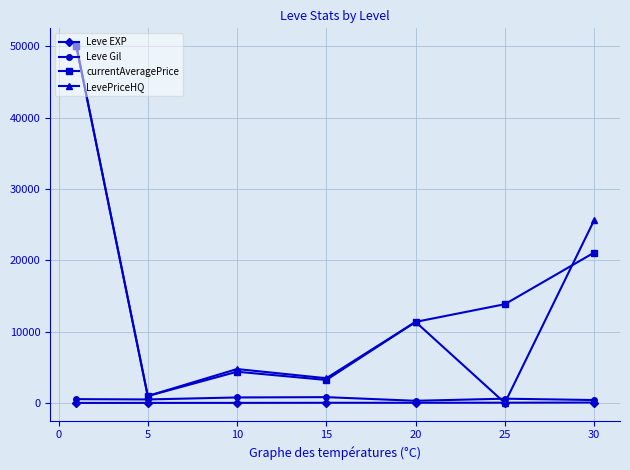

What is the value of the LevePriceHQ point at the 1st from the left?

50000.0